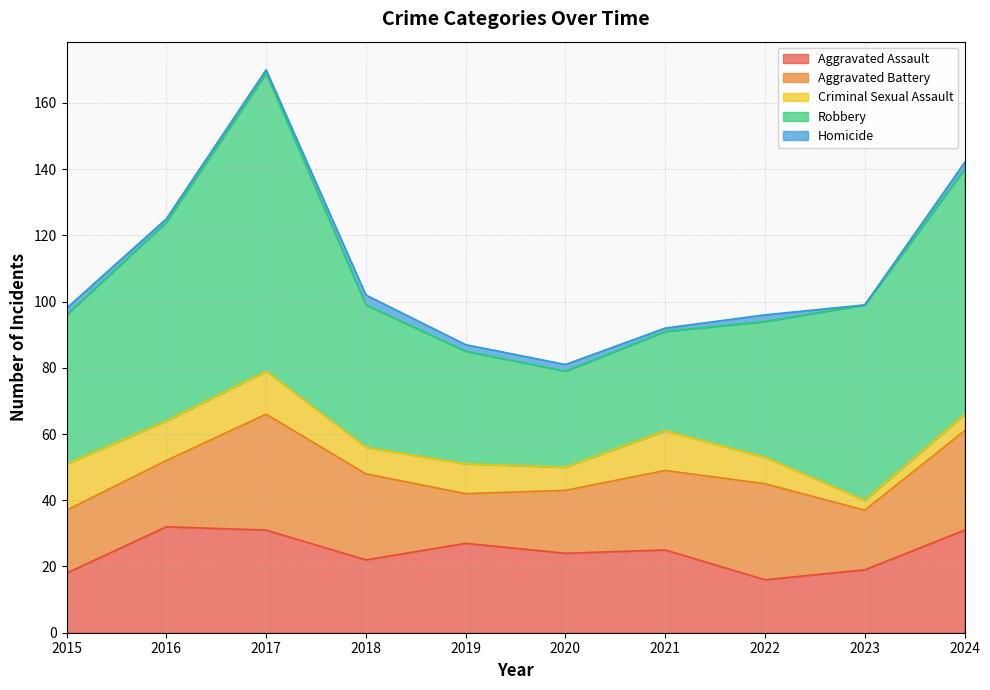

What are all the series names shown in the legend?

Aggravated Assault, Aggravated Battery, Criminal Sexual Assault, Robbery, Homicide